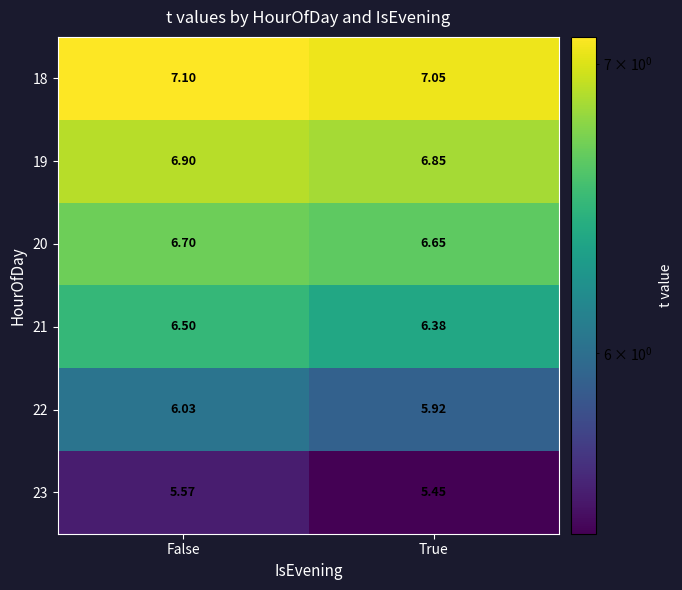

What is the total value across all series at True?

38.3